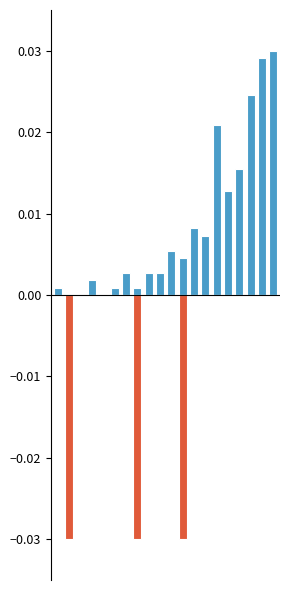

Which label corresponds to the smallest value in the chart?

1